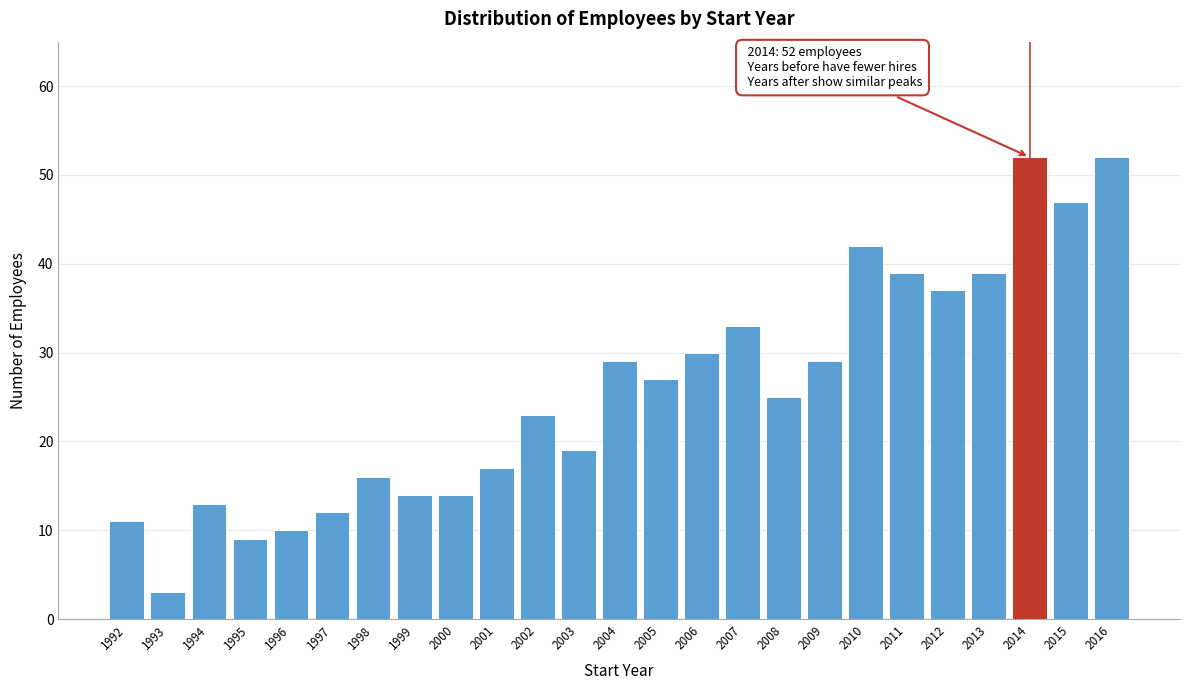

Reading left to right, transcribe all the data shown in this chart.

1992=11	1993=3	1994=13	1995=9	1996=10	1997=12	1998=16	1999=14	2000=14	2001=17	2002=23	2003=19	2004=29	2005=27	2006=30	2007=33	2008=25	2009=29	2010=42	2011=39	2012=37	2013=39	2014=52	2015=47	2016=52